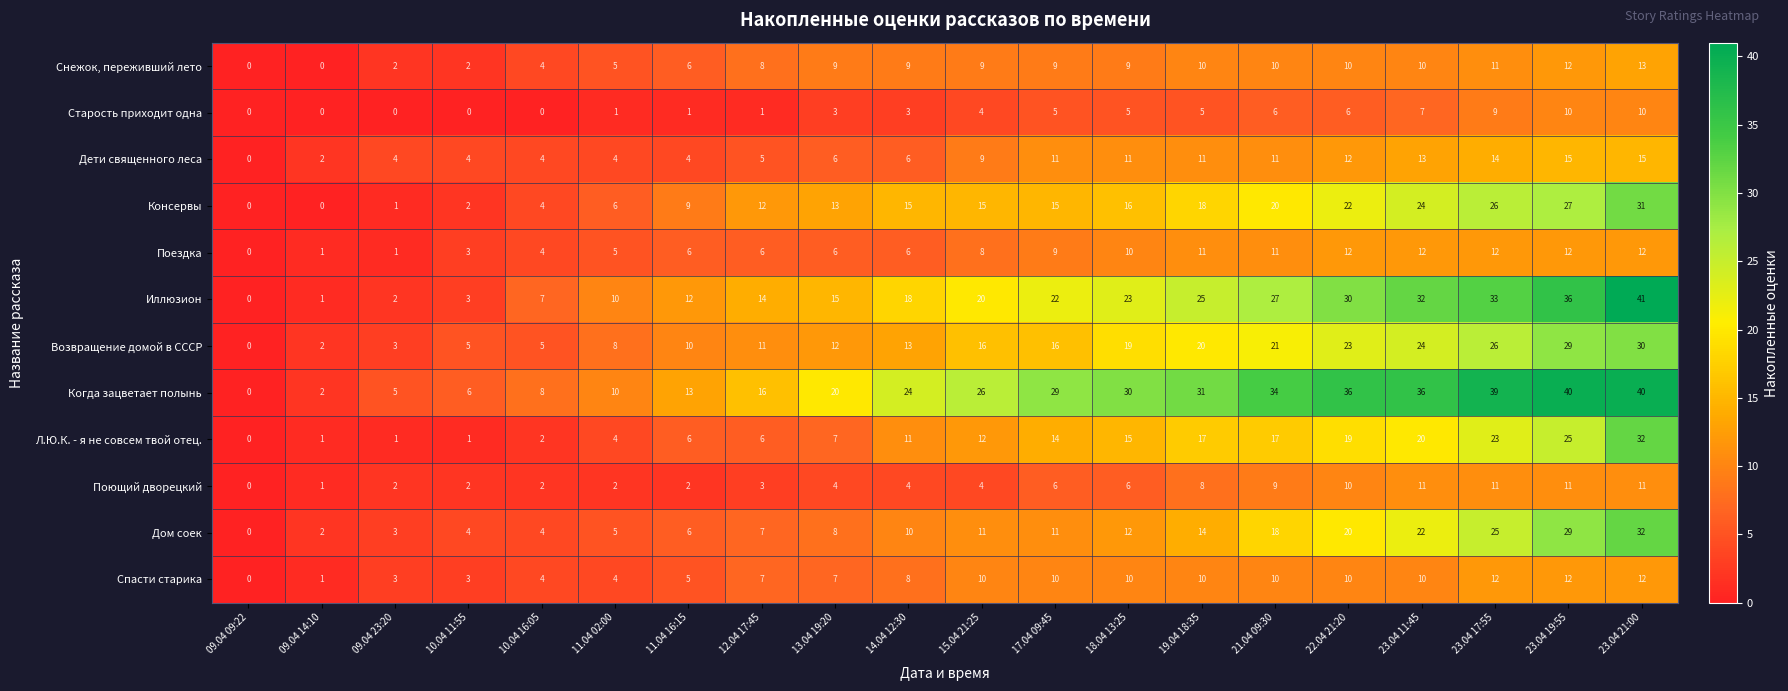

What is the spread (max minus min) of values at 11.04 02:00?

9